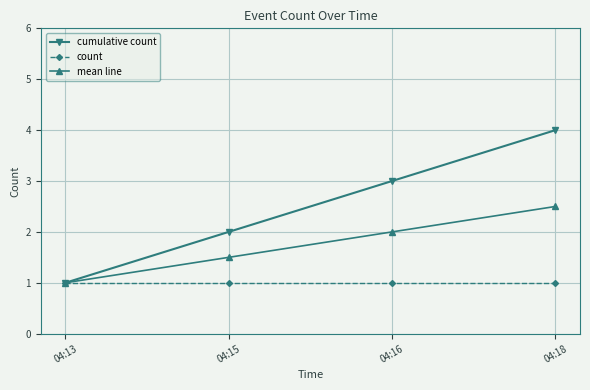

Rank the series by their average value, from highest to lowest.

cumulative count, mean line, count